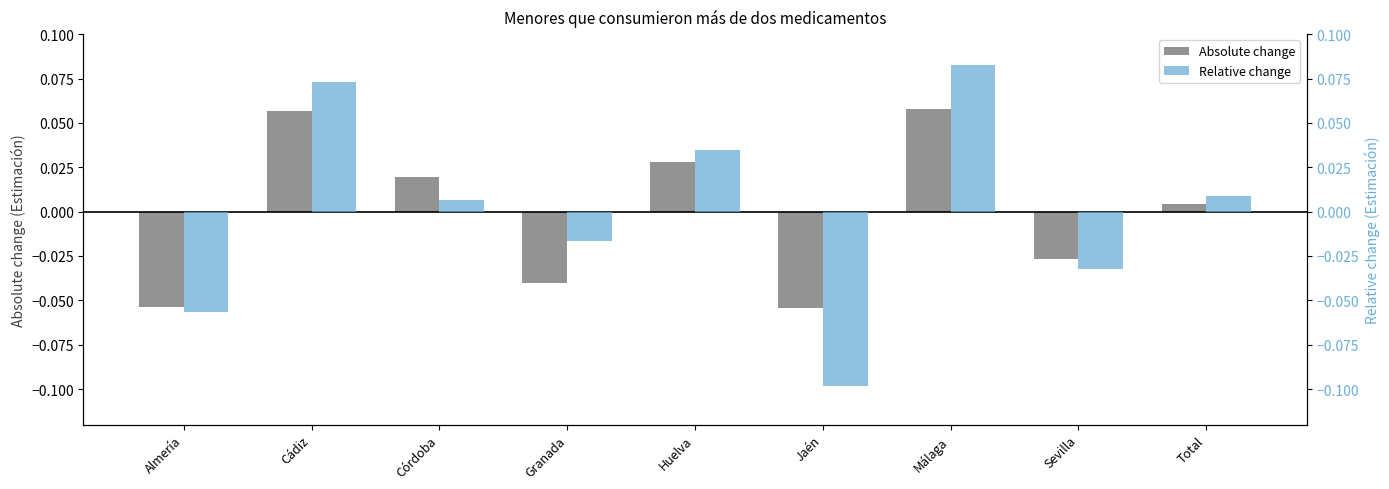

At which category is the sum across all series the highest?

Málaga